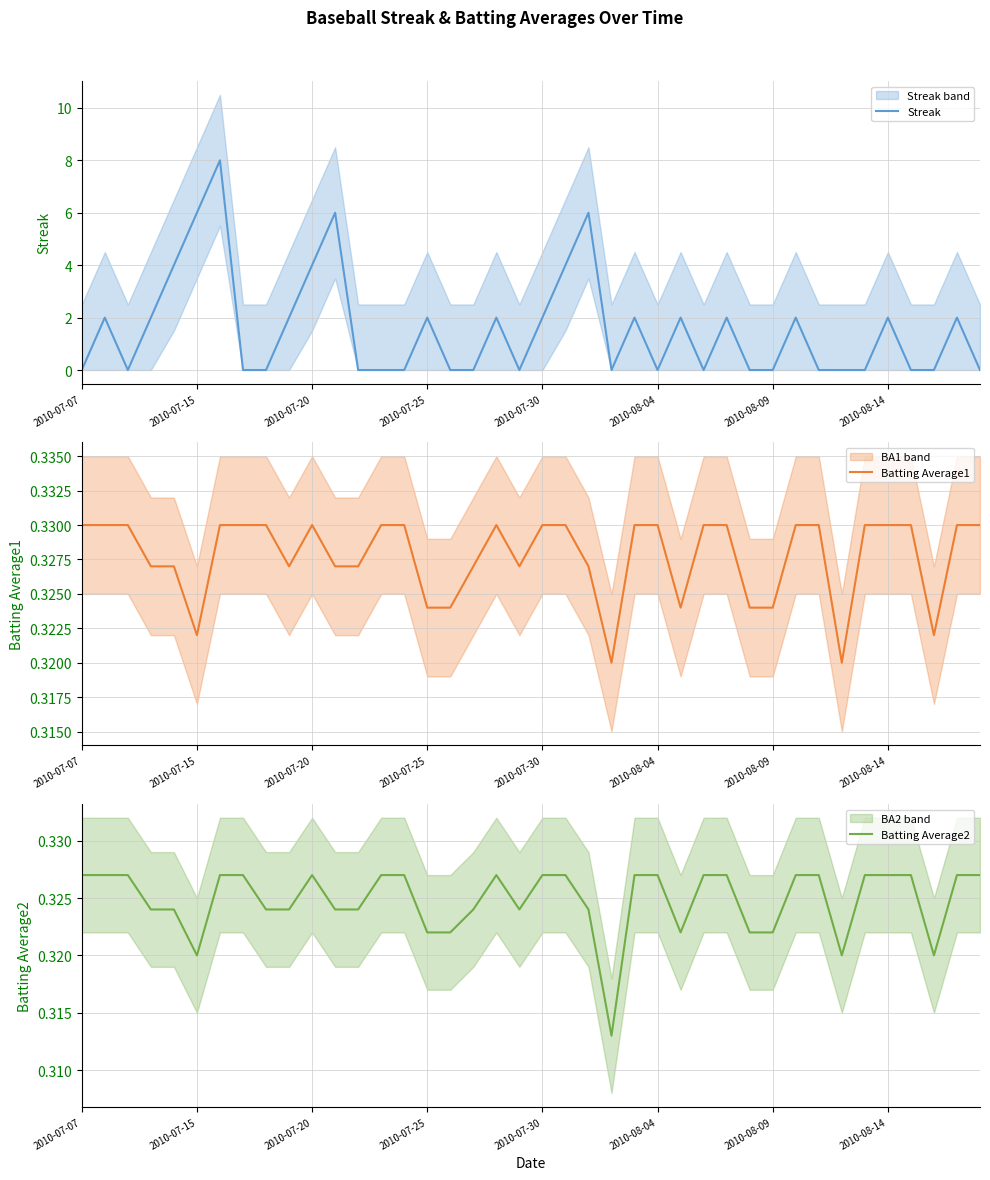

Which series has the widest spread of values?

Streak